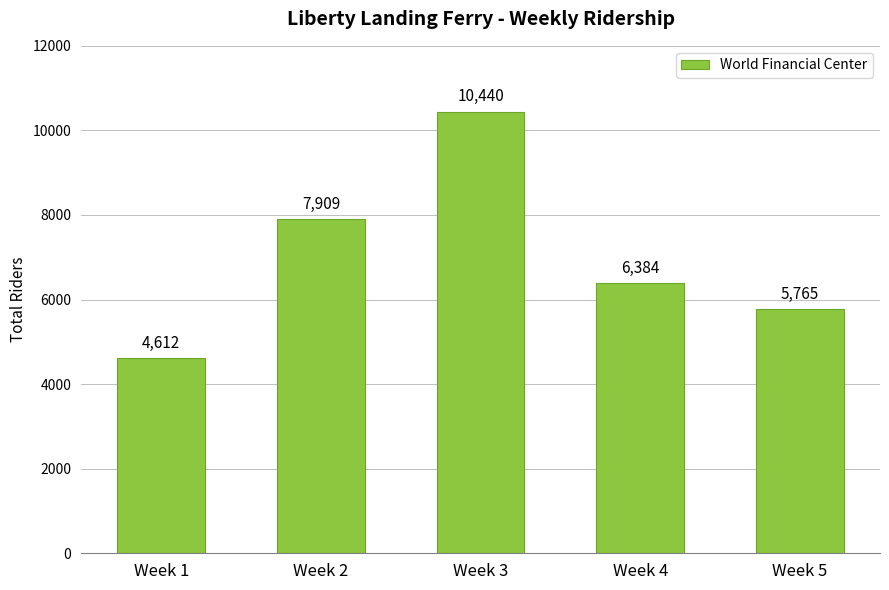

Count the values in the range 5765 to 7909.

3